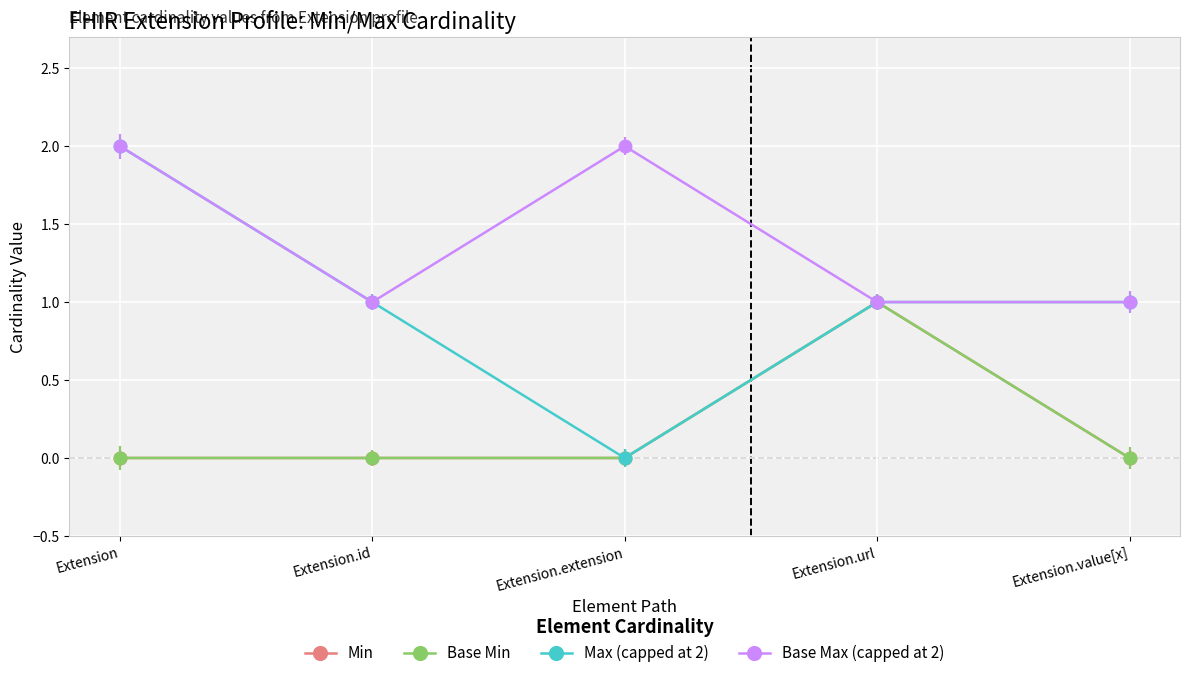

Is this an area chart (filled region under the line)?

No